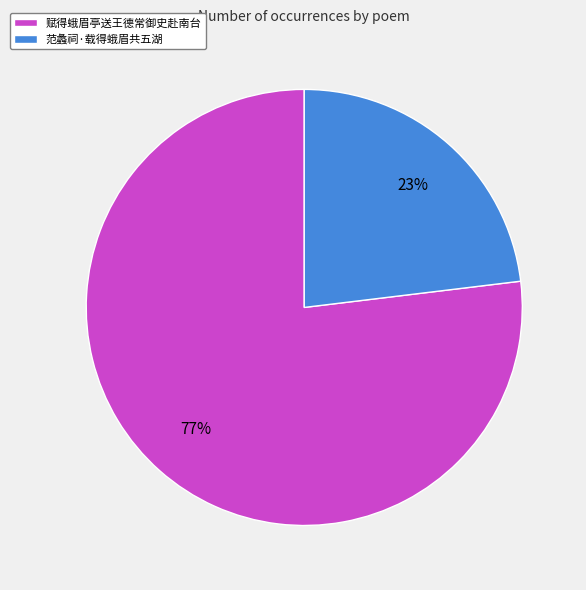

To the nearest percent, what portion does 赋得蛾眉亭送王德常御史赴南台 represent?

77%